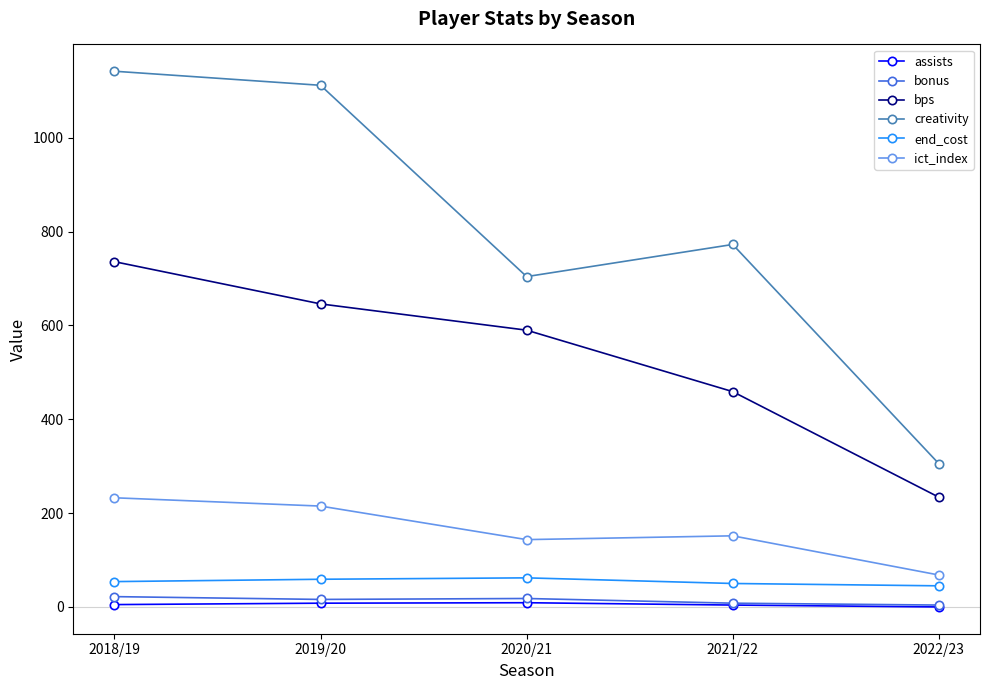

At which category is the sum across all series the highest?

2018/19